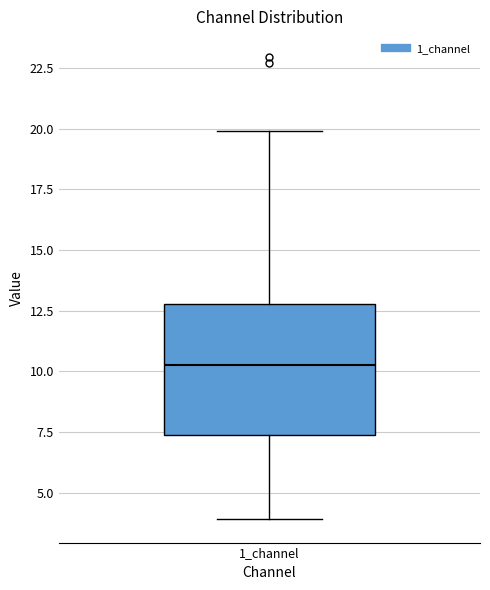

Where does the upper whisker of the box for 1_channel end on the y-axis? The values are not printed on the chart, so give them approximately, as read against the axis.

20.0